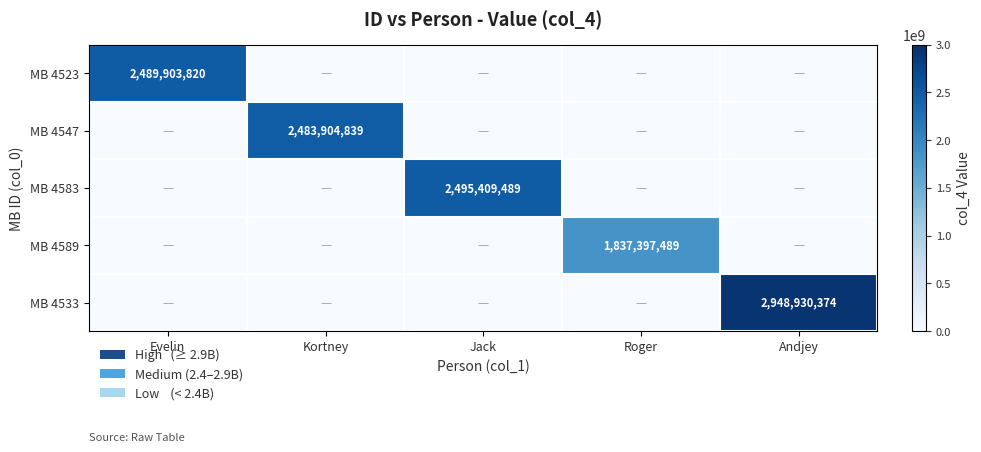

Is it true that MB 4523 equals 2489903820 at Evelin?

True